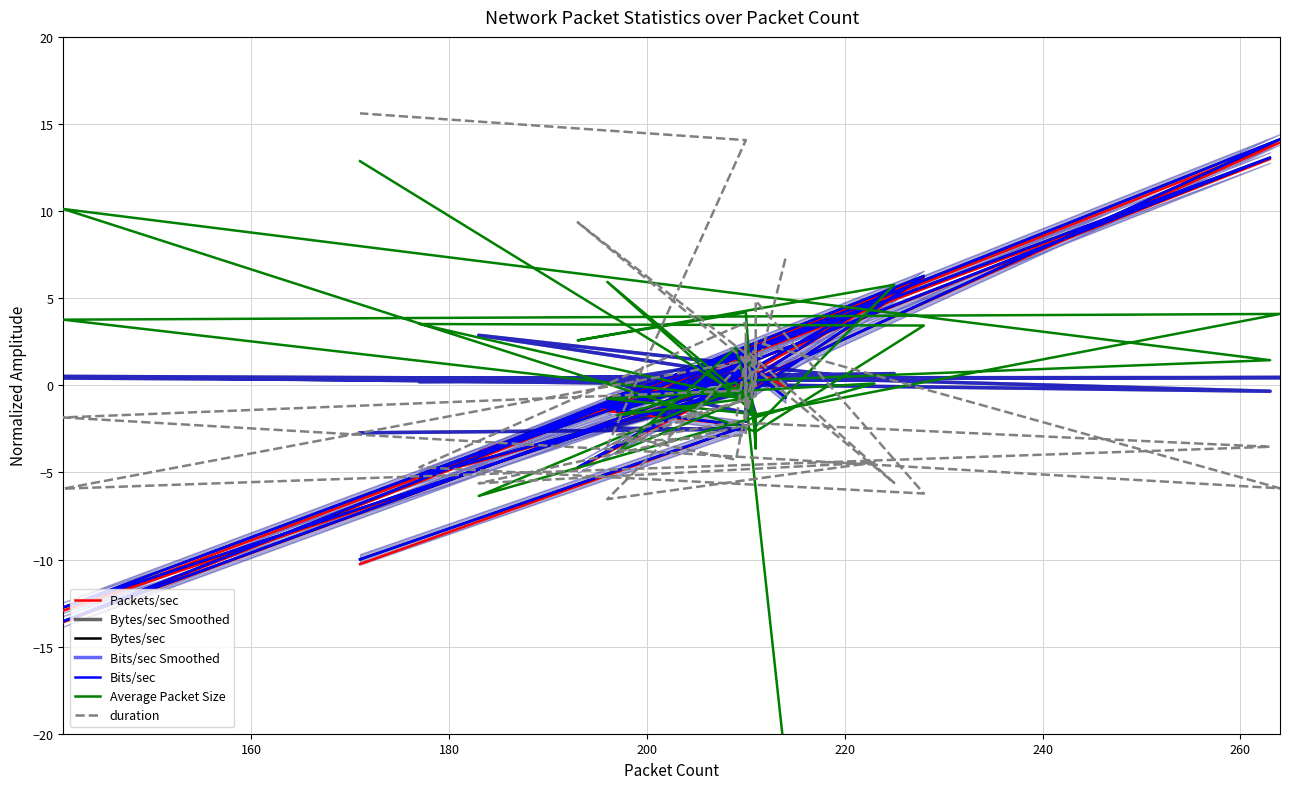

Rank the categories by Average Packet Size value from highest to lowest.

171, 141, 196, 225, 210, 264, 141, 177, 228, 193, 209, 263, 211, 210, 209, 223, 210, 210, 210, 210, 196, 210, 210, 210, 210, 210, 210, 210, 211, 211, 211, 211, 197, 211, 211, 211, 211, 197, 183, 214